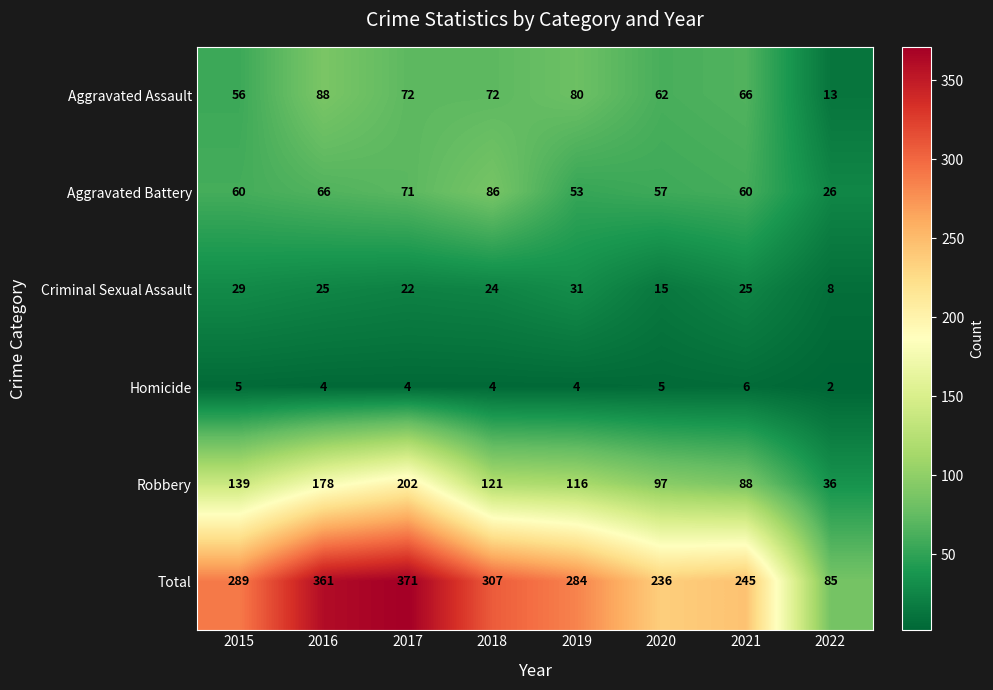

What is the difference between the Total values at 2015 and 2020?

53